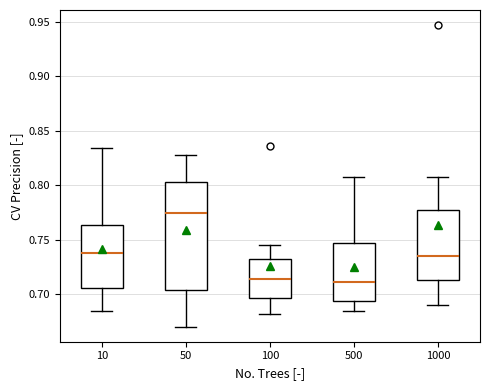

Reading left to right, transcribe this box plot: for each box, give where its median line is, the range the box spans, and where its two whiskers end, as read against the y-axis. The values are not printed on the chart, so give them approximately, as read against the axis.

10: median 0.740, box 0.705 to 0.765, whiskers 0.685 to 0.835
50: median 0.775, box 0.705 to 0.805, whiskers 0.670 to 0.830
100: median 0.715, box 0.695 to 0.730, whiskers 0.680 to 0.745
500: median 0.710, box 0.695 to 0.745, whiskers 0.685 to 0.810
1000: median 0.735, box 0.715 to 0.775, whiskers 0.690 to 0.810